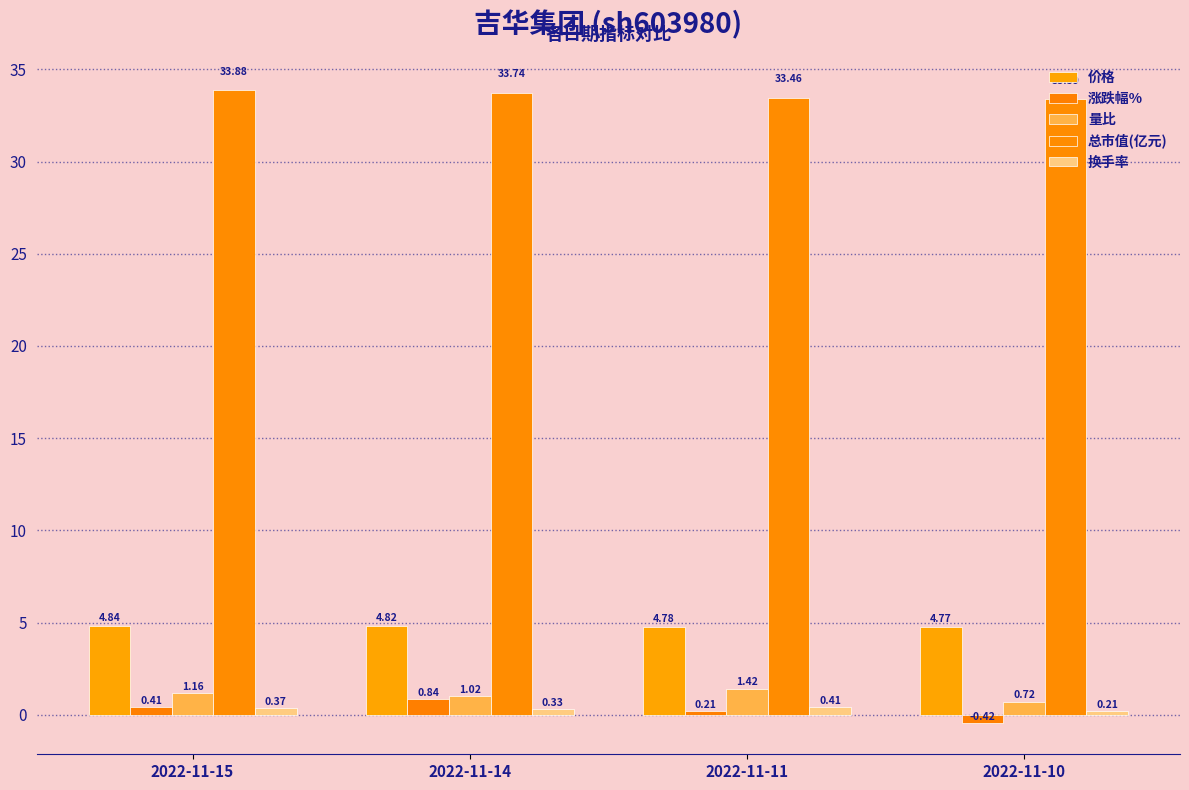

What is the difference between the highest and lowest values at 2022-11-10?

33.8